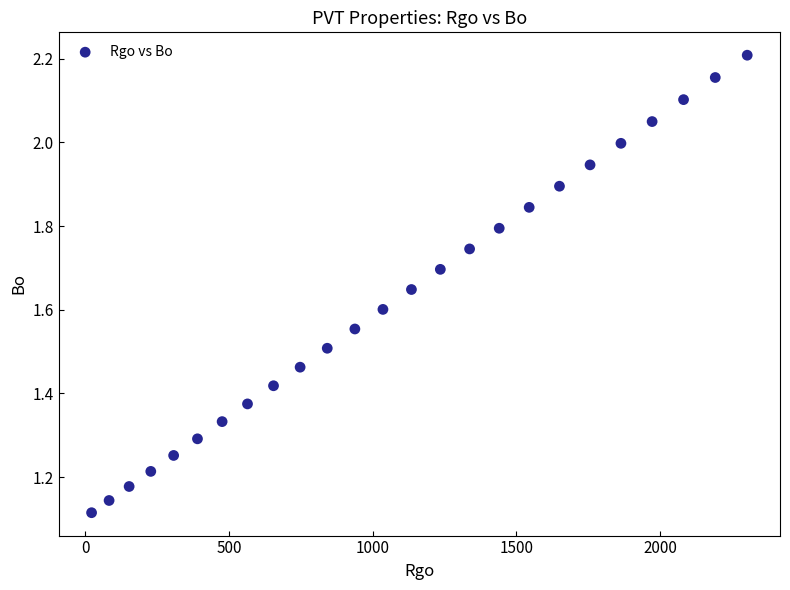

What is the range of X values (max minus min)?

2279.5